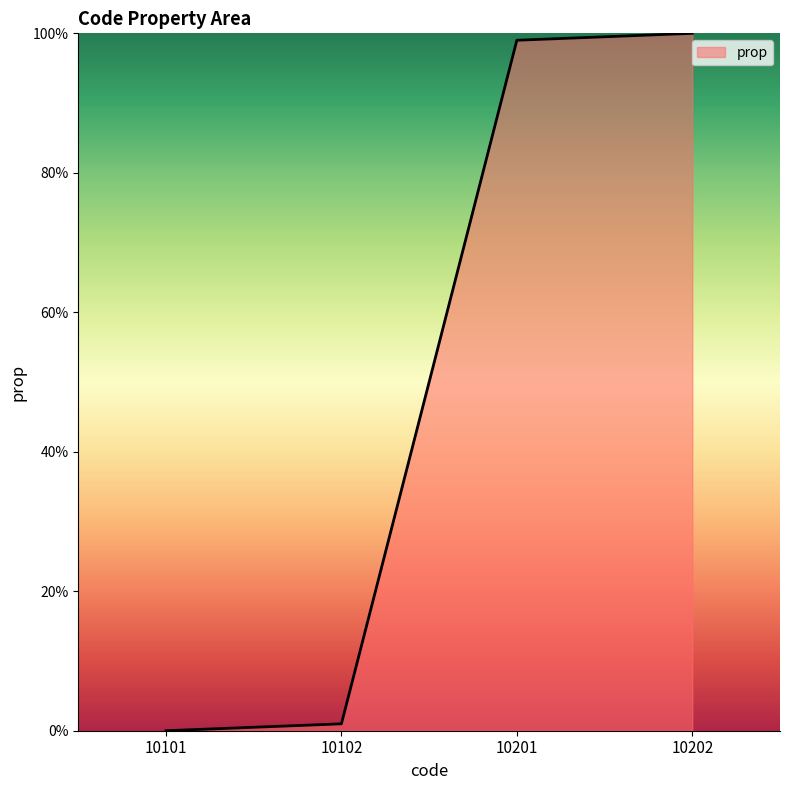

Does the chart display data point markers on the line(s)?

No